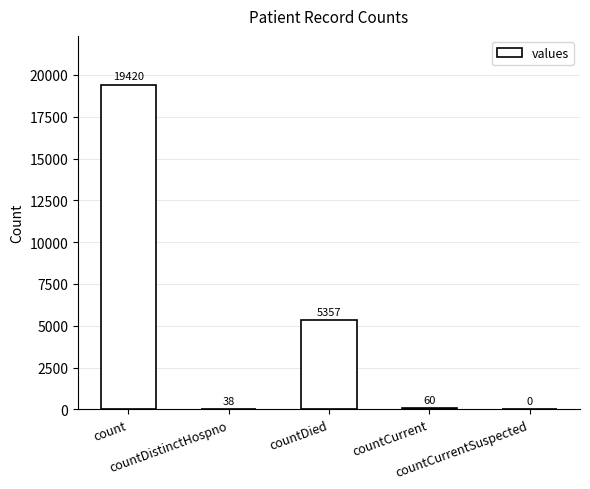

How many distinct data groups are displayed?

1